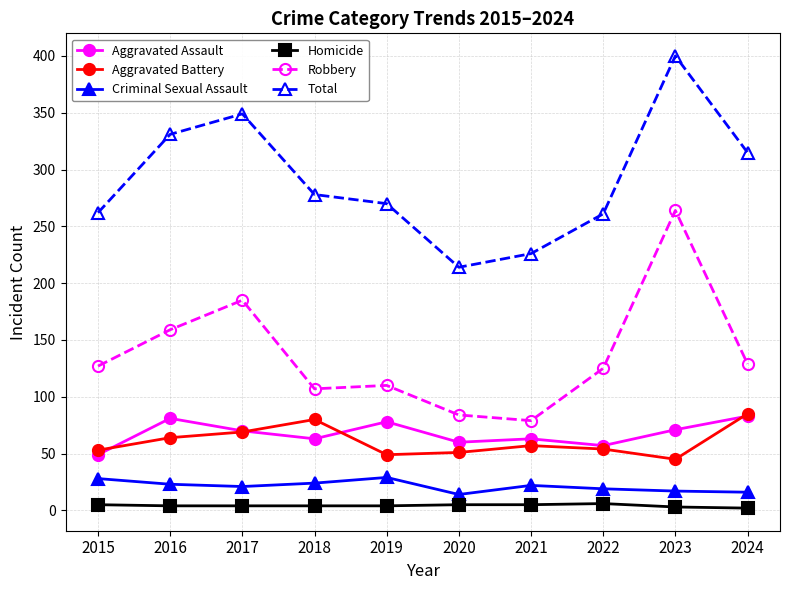

Between 2015 and 2016, which series saw the biggest shift?

Total